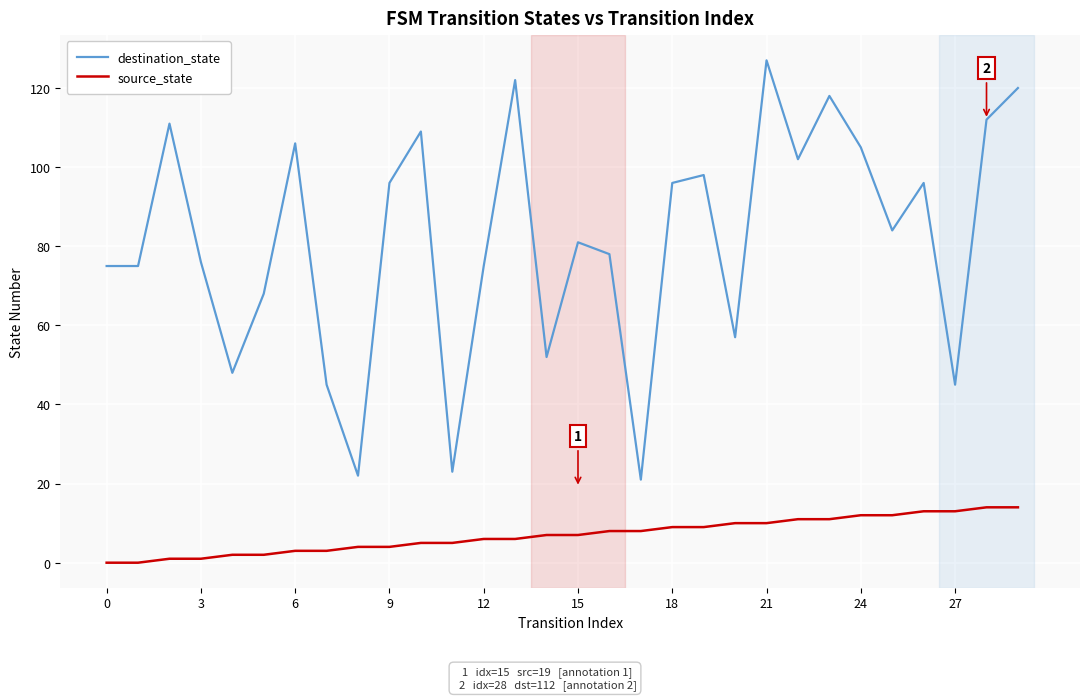

Which series has the largest total across all categories?

destination_state